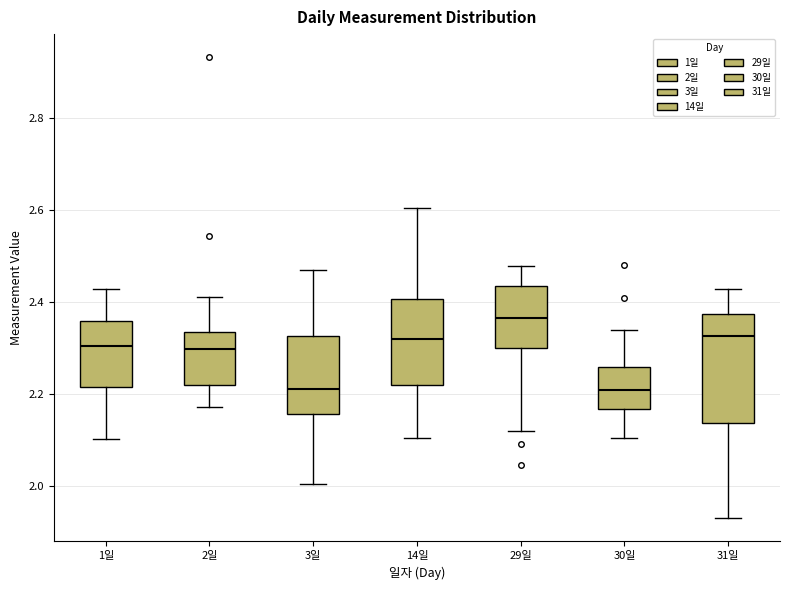

Reading left to right, read every box against the y-axis: the position of its median line, the range the box covers, and the ends of its whiskers. The values are not printed on the chart, so give them approximately, as read against the axis.

1일: median 2.30, box 2.22 to 2.36, whiskers 2.10 to 2.42
2일: median 2.30, box 2.22 to 2.34, whiskers 2.18 to 2.42
3일: median 2.22, box 2.16 to 2.32, whiskers 2.00 to 2.48
14일: median 2.32, box 2.22 to 2.40, whiskers 2.10 to 2.60
29일: median 2.36, box 2.30 to 2.44, whiskers 2.12 to 2.48
30일: median 2.20, box 2.16 to 2.26, whiskers 2.10 to 2.34
31일: median 2.32, box 2.14 to 2.38, whiskers 1.92 to 2.42